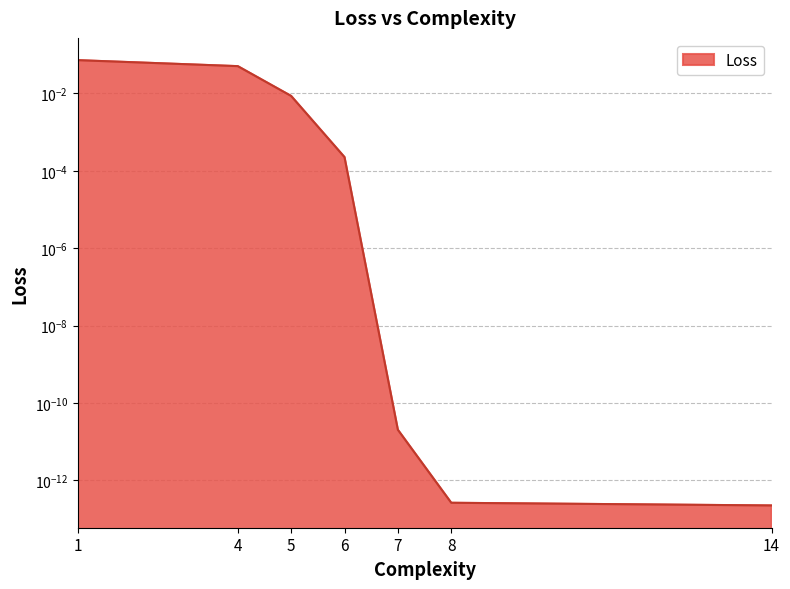

Reading left to right, transcribe all the data shown in this chart.

1=0.1	4=0.1	5=0.0	6=0.0	7=0.0	8=0.0	14=0.0